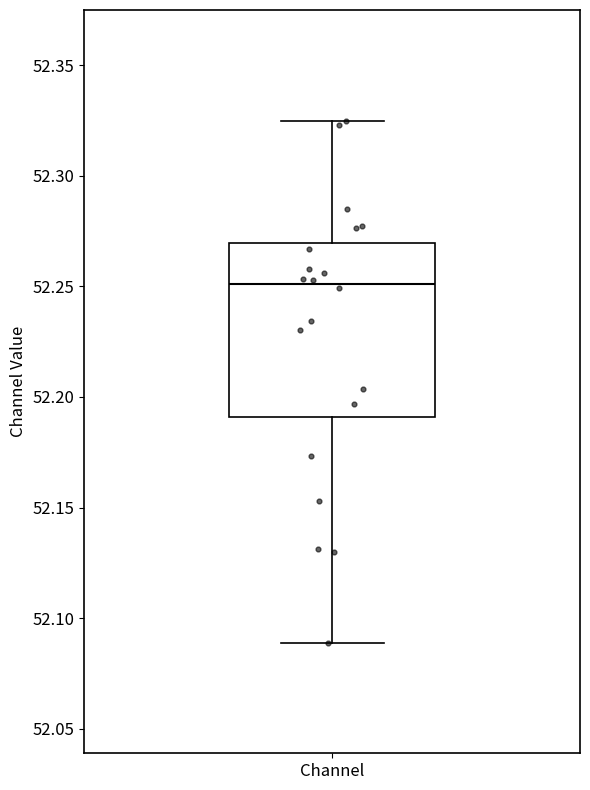

Read this box plot against the y-axis: the position of the median line, the range covered by the box, and the ends of both whiskers. The values are not printed on the chart, so give them approximately, as read against the axis.

median 52.250, box 52.190 to 52.270, whiskers 52.090 to 52.325